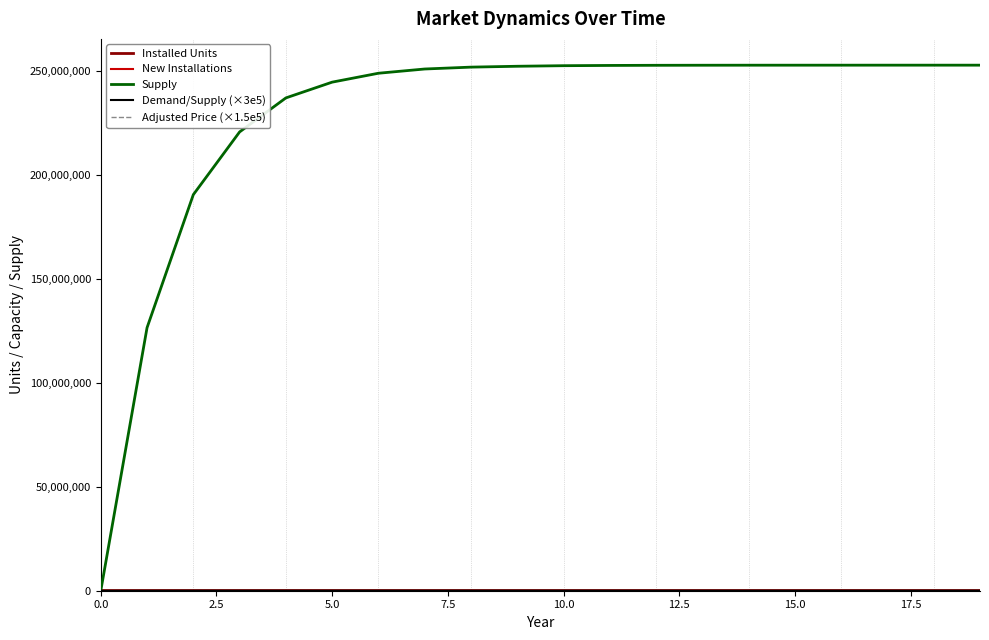

What is the highest value of the Supply series?

252805580.6